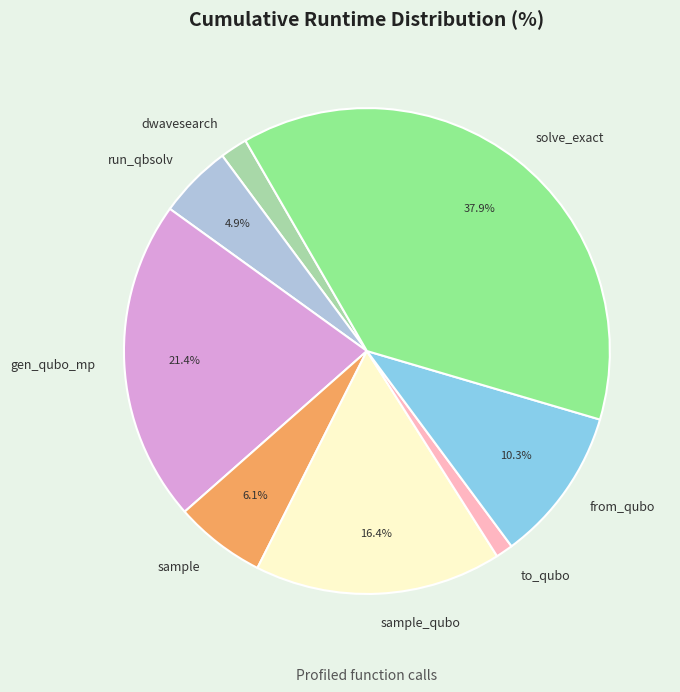

Count the number of slices in the pie.

8